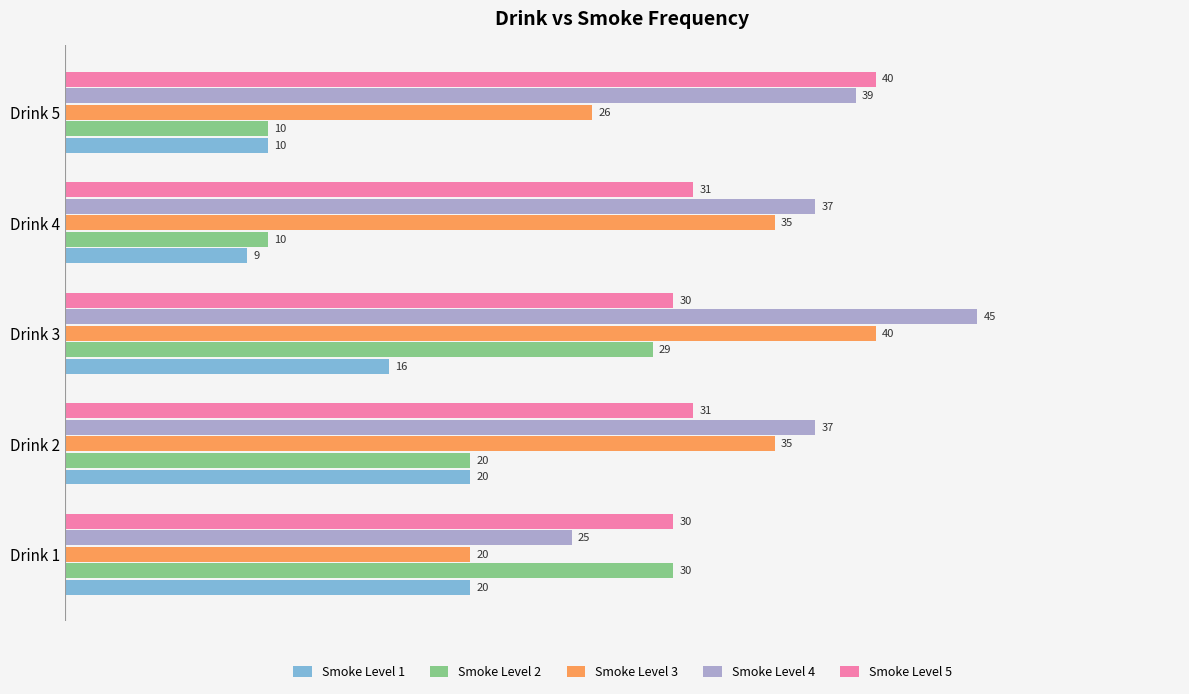

What is the difference between the highest and lowest values at Drink 2?

17